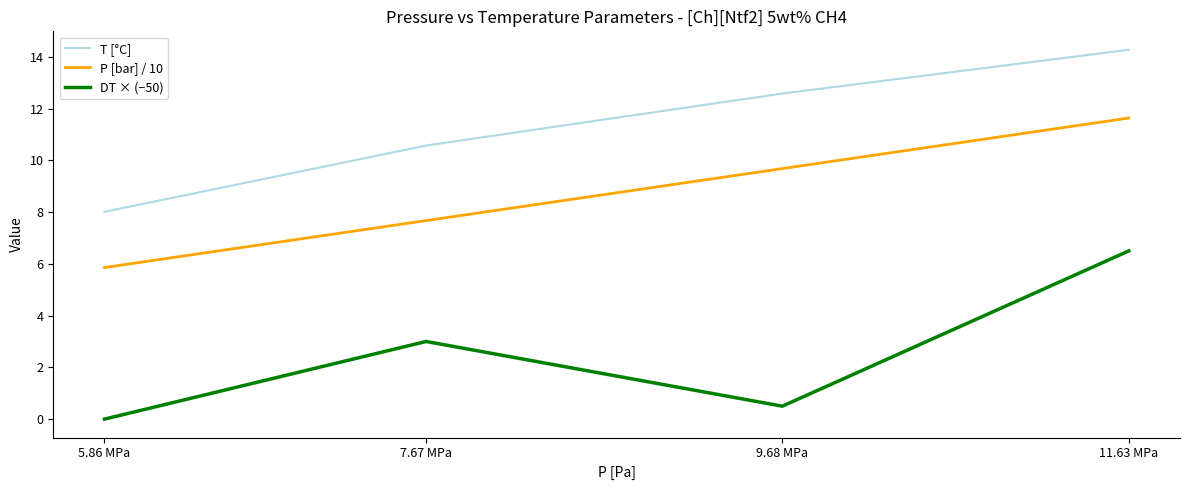

Rank the series at 11.63 MPa from highest to lowest value.

T [°C], P [bar] / 10, DT × (−50)